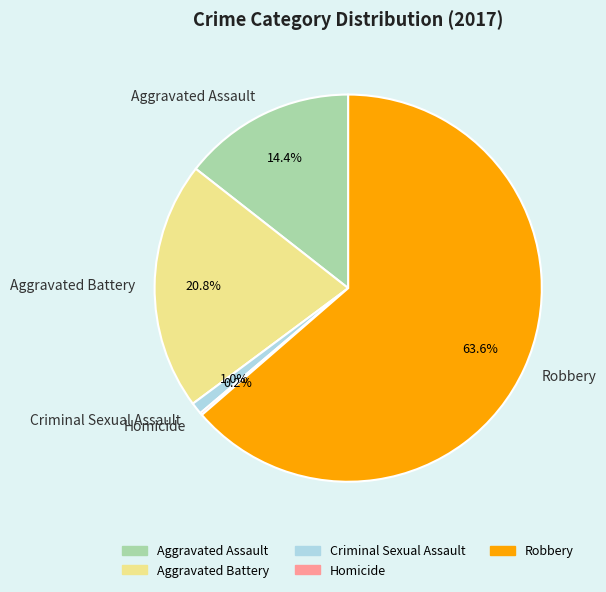

To the nearest percent, what is the combined percentage of Aggravated Battery and Criminal Sexual Assault?

22%